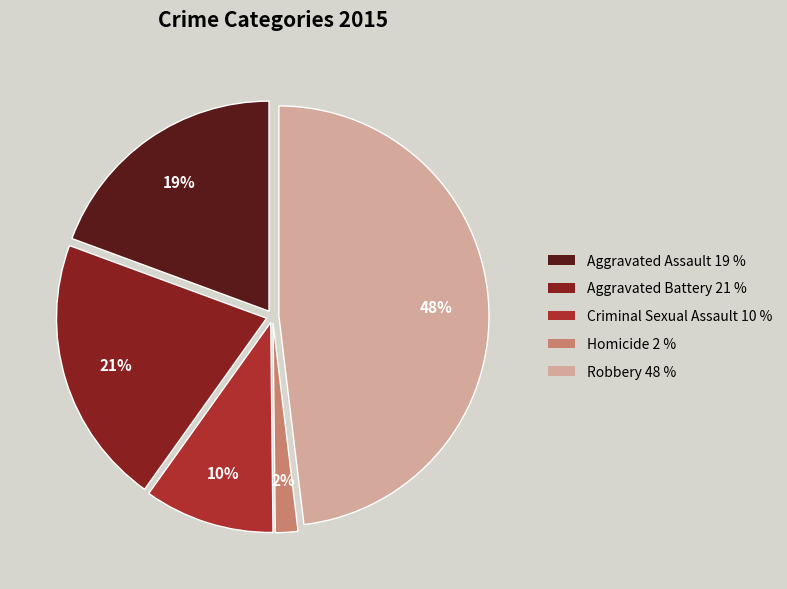

To the nearest percent, what percentage of the pie is Criminal Sexual Assault?

10%